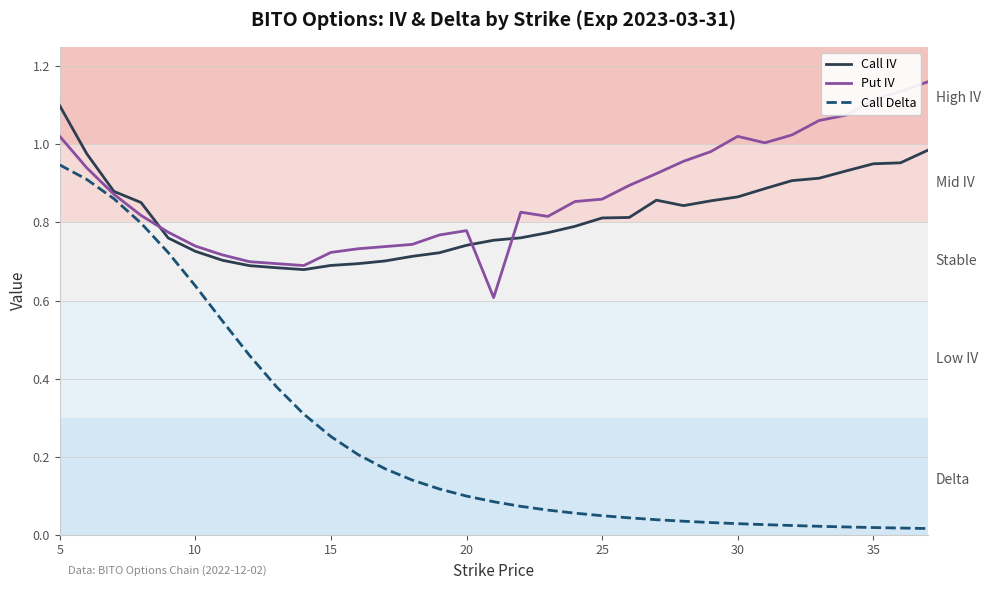

Count the number of data series in this chart.

3